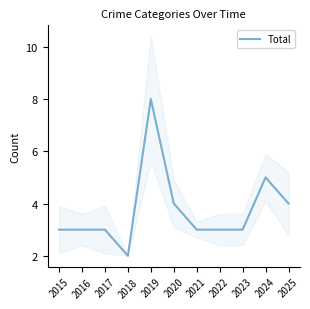

At which label is the value closest to 5?

2024